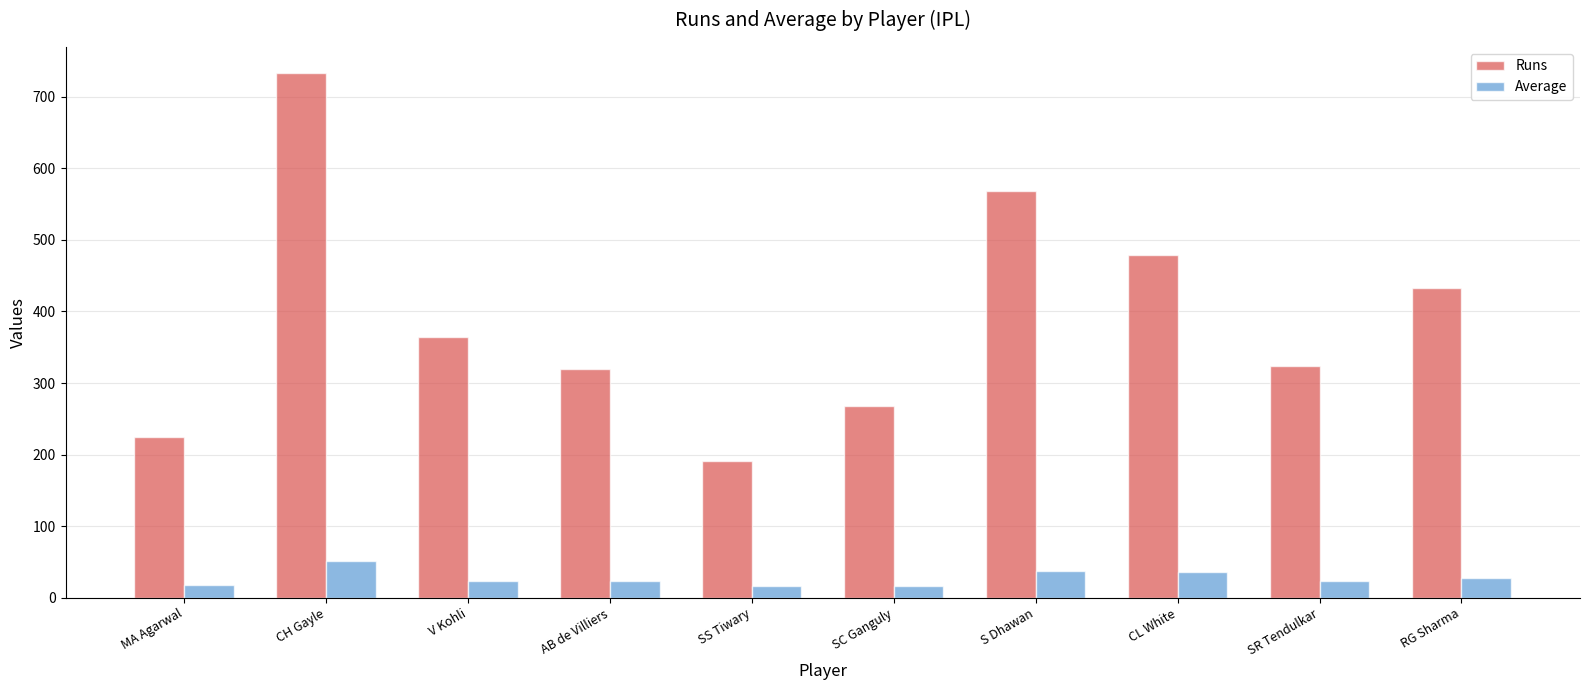

At which label does Runs reach its peak?

CH Gayle